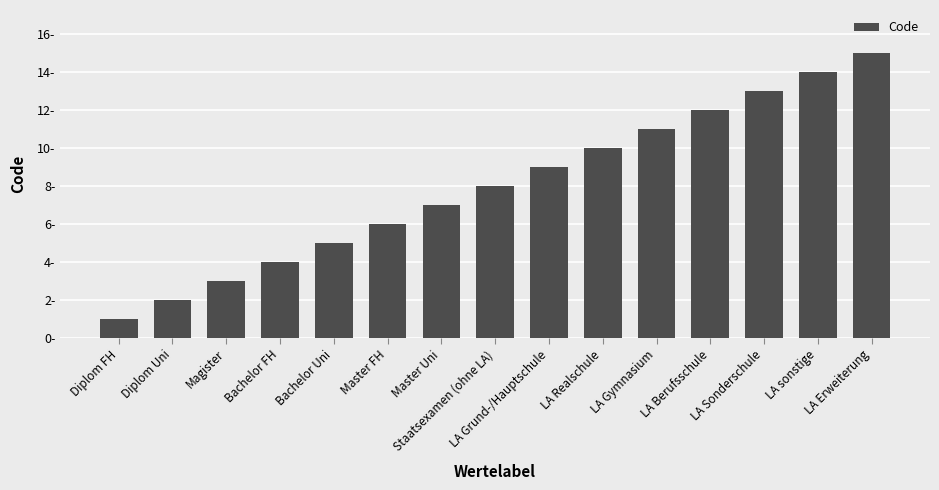

Are the bars horizontal?

No